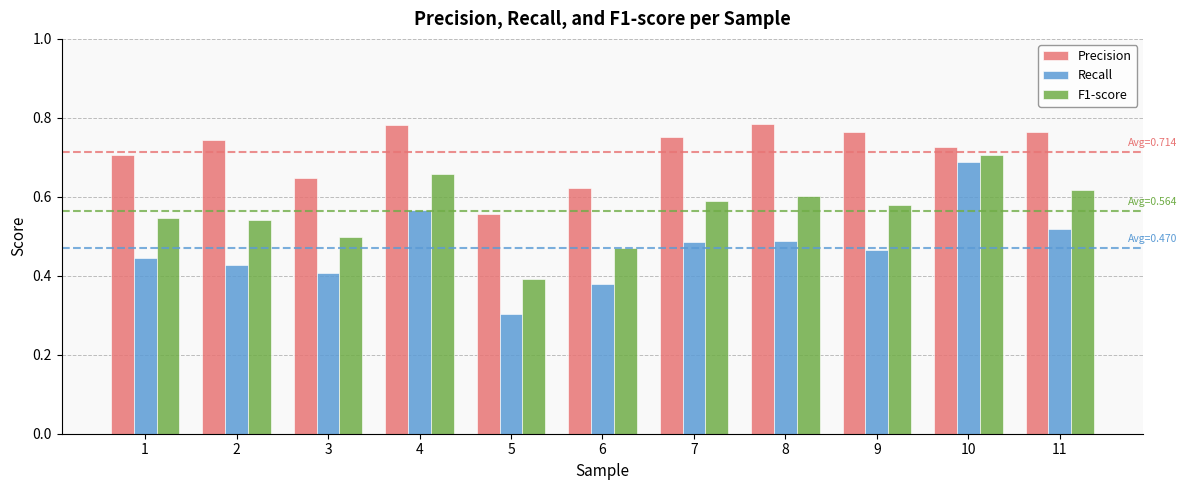

Which series has the widest spread of values?

Recall